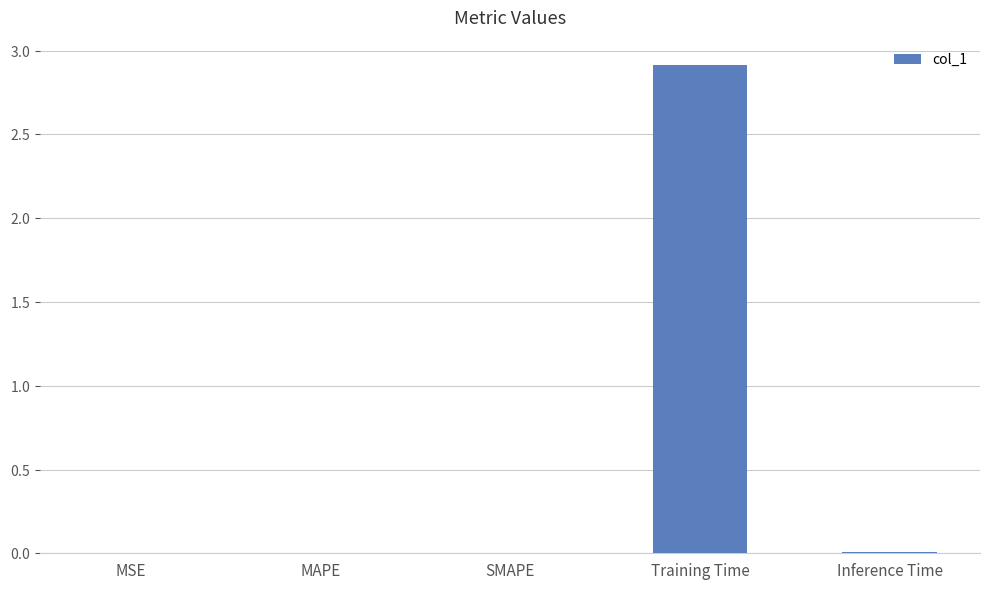

Which category has the highest value across all series?

Training Time